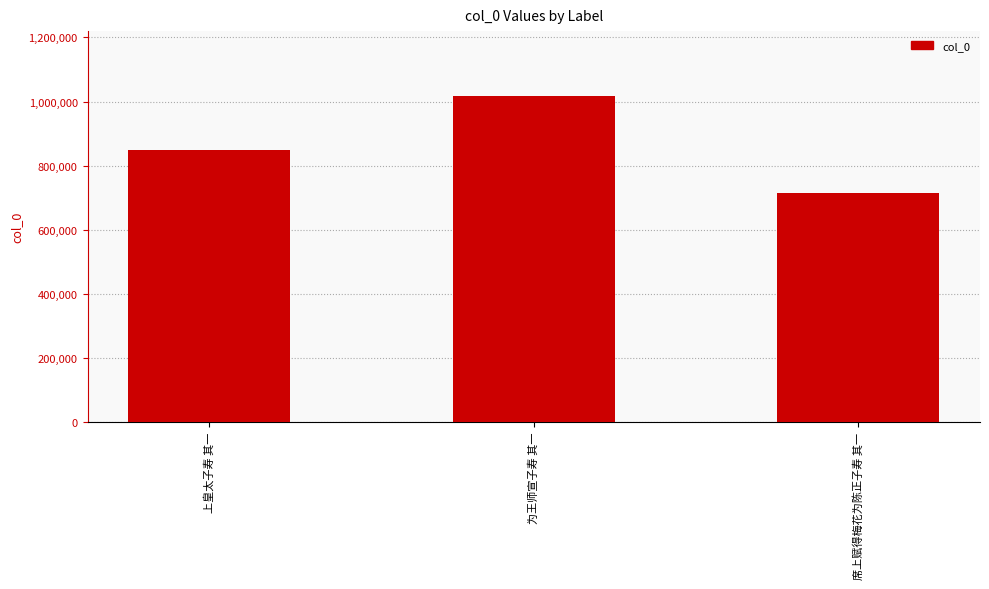

Count the number of categories in the chart.

3